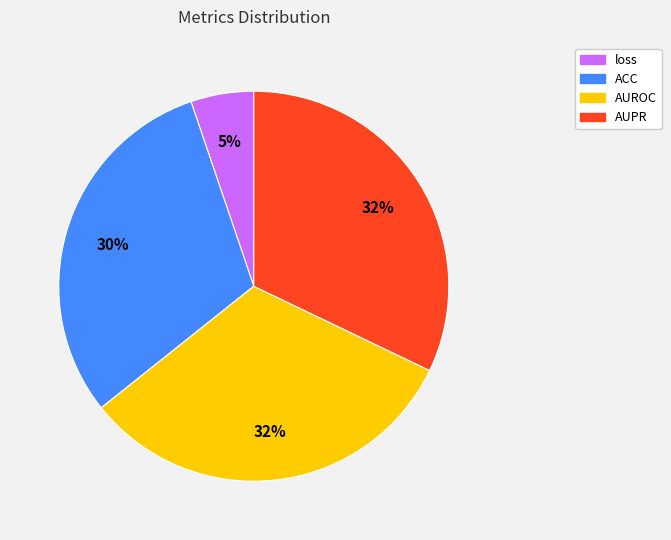

Which slice is the smallest?

loss